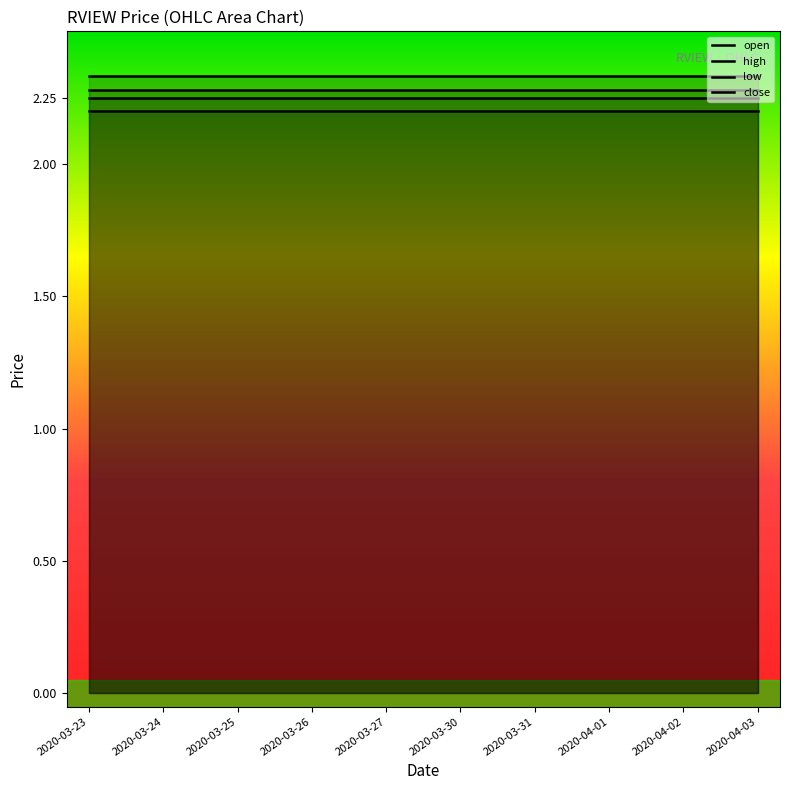

The close series shows 2.3 at 2020-03-24. True or false?

True